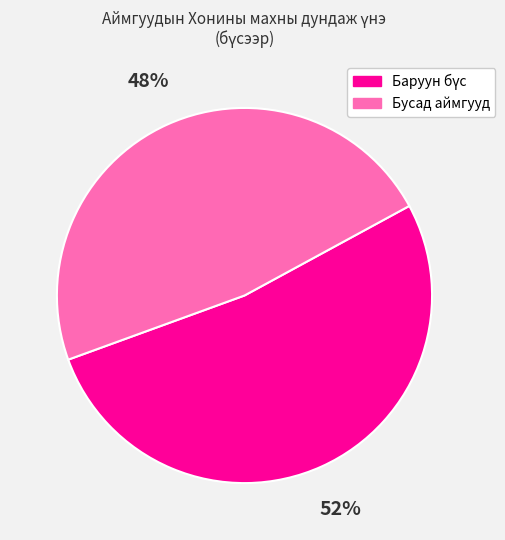

To the nearest percent, what is the average slice percentage?

50%